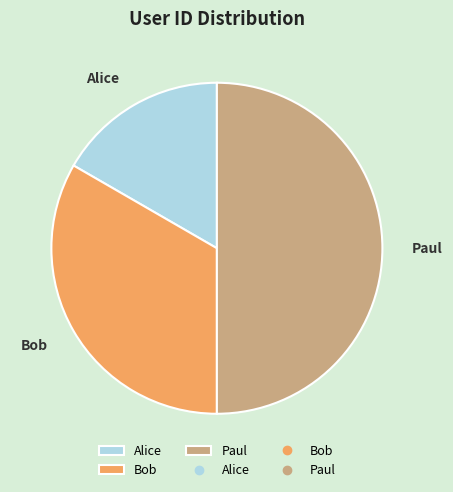

What is the ratio of the value at Bob to the value at Paul?

0.7